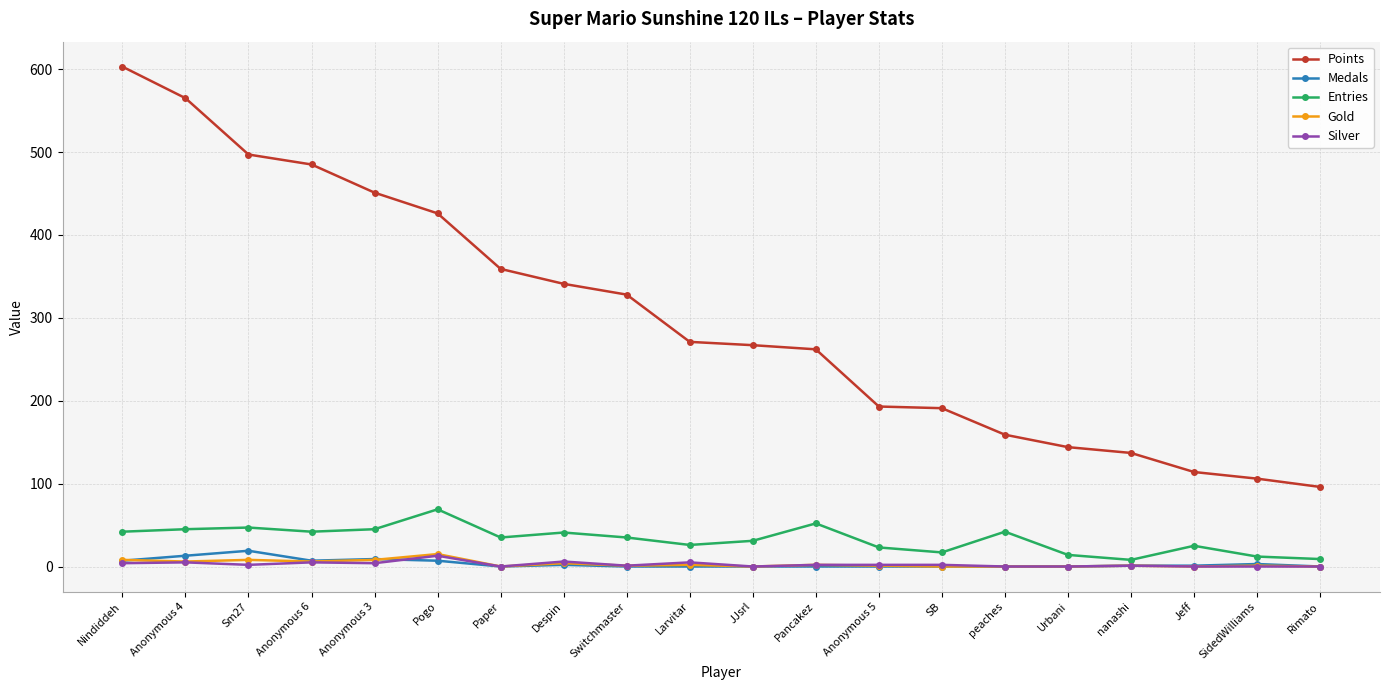

True or false: Entries has more than 1 points higher than both neighbors.

True